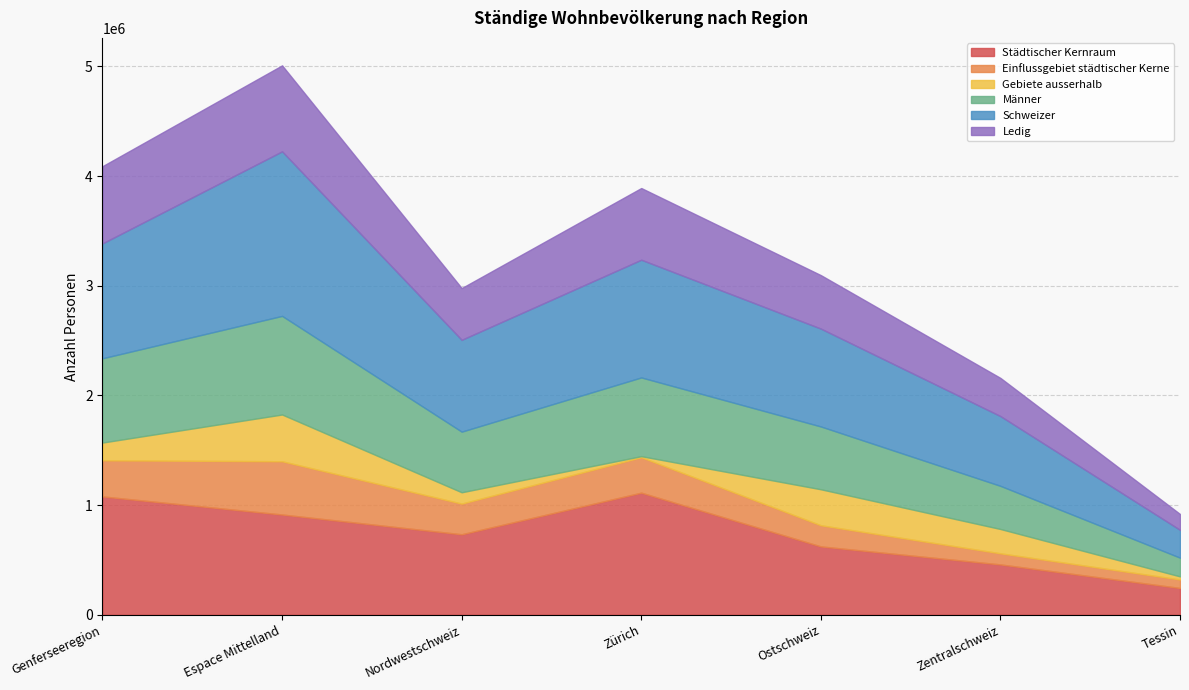

What is the sum of all Einflussgebiet städtischer Kerne values?

1790738